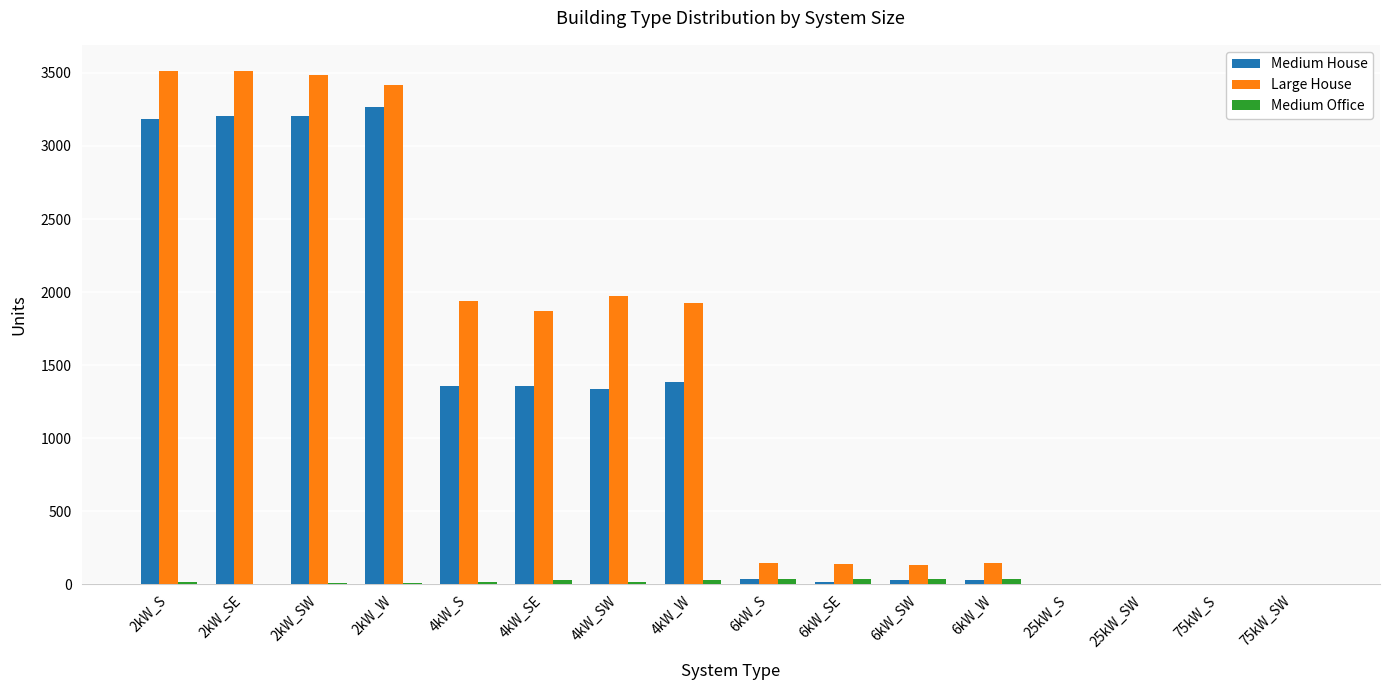

At which label is Medium House closest to 1634?

4kW_W